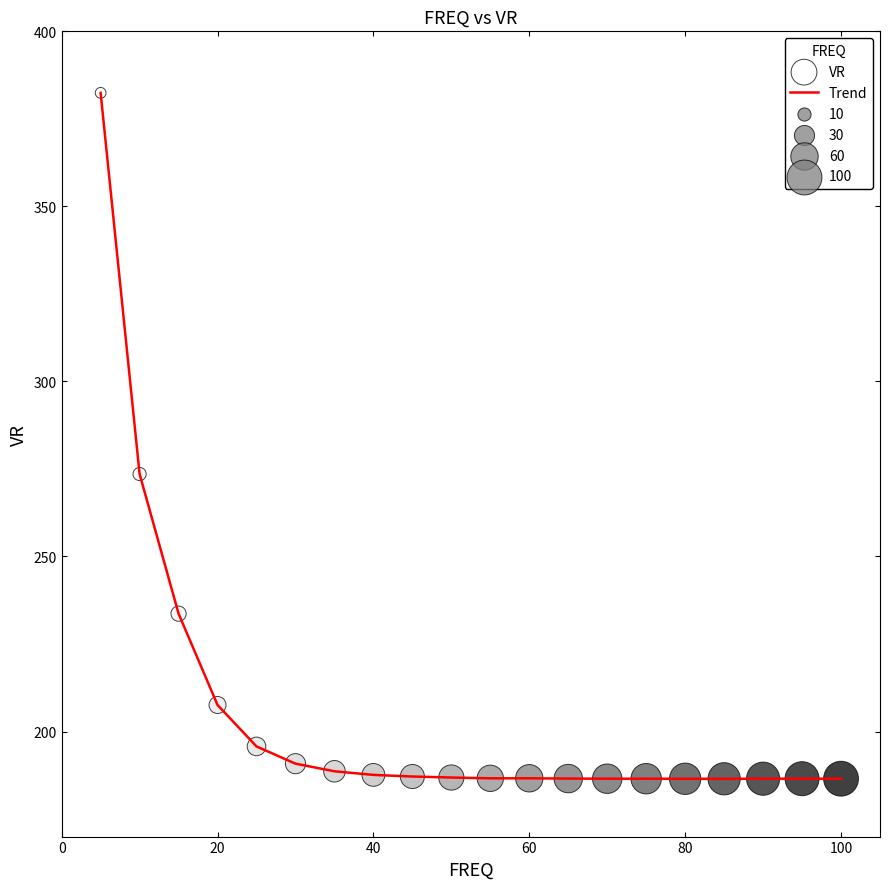

What is the difference between the maximum and minimum values?

195.9